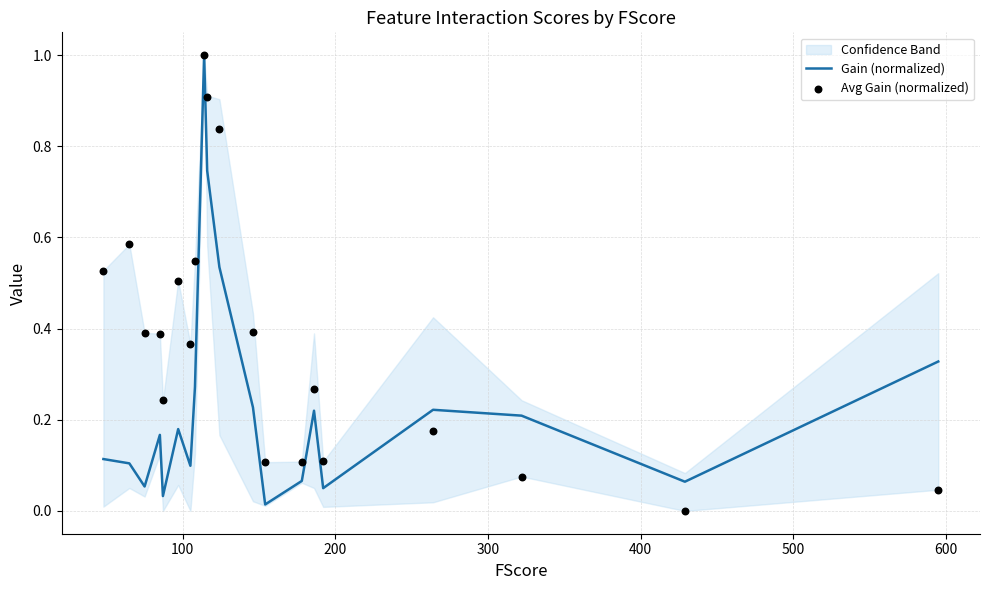

What is the highest value of the Gain (normalized) series?

1.0